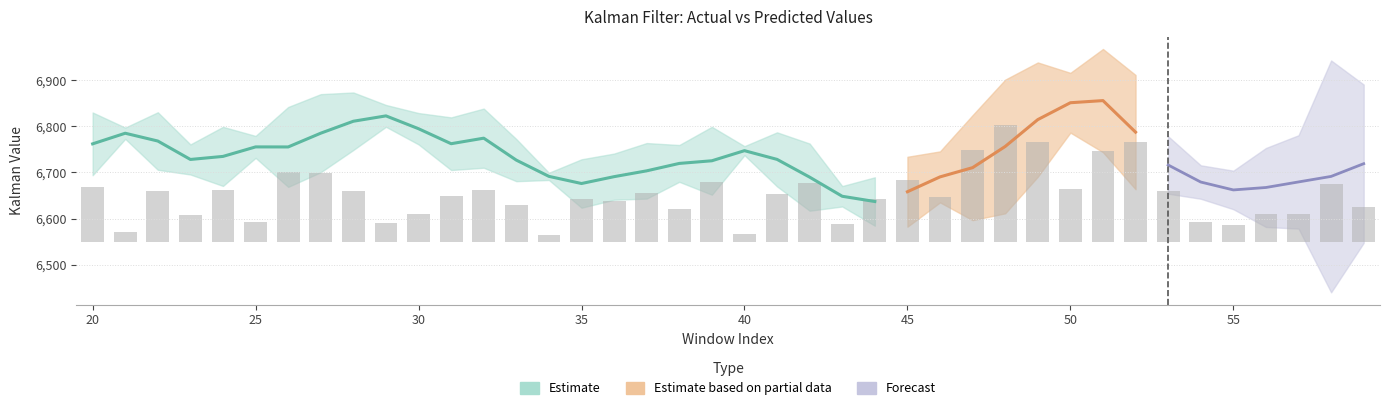

Reading left to right, what are all the values shown in this chart?

kalman_value_actual: 20=6795.9	21=6778.8	22=6736.9	23=6744.4	24=6766.7	25=6767.2	26=6798.5	27=6827.3	28=6842.1	29=6810.7	30=6777.7	31=6790.8	32=6742.2	33=6703.8	34=6687.6	35=6702.2	36=6715.9	37=6733.6	38=6739.5	39=6762.0	40=6742.3	41=6699.0	42=6653.4	43=6637.3	44=6663.2	45=6696.0	46=6718.0	47=6767.2	48=6828.6	49=6876.4	50=6883.4	51=6799.8	52=6725.4	53=6685.0	54=6667.1	55=6672.5	56=6684.5	57=6696.3	58=6727.3	59=6740.4
kalman_value_pred: 20=6761.9	21=6784.9	22=6768.0	23=6728.1	24=6734.7	25=6755.3	26=6755.2	27=6785.1	28=6810.9	29=6822.5	30=6794.7	31=6762.2	32=6774.2	33=6726.7	34=6691.5	35=6676.0	36=6690.8	37=6703.5	38=6719.5	39=6725.3	40=6747.2	41=6728.3	42=6689.8	43=6648.3	44=6637.0	45=6658.1	46=6690.3	47=6710.4	48=6756.2	49=6814.5	50=6851.0	51=6855.6	52=6787.3	53=6716.1	54=6679.2	55=6662.1	56=6667.4	57=6679.4	58=6691.4	59=6718.9
kalman_value_abs_error: 20=34.0	21=6.1	22=31.2	23=16.3	24=32.0	25=11.9	26=43.3	27=42.3	28=31.1	29=11.8	30=17.0	31=28.5	32=32.0	33=22.8	34=3.9	35=26.2	36=25.0	37=30.1	38=19.9	39=36.8	40=4.9	41=29.3	42=36.4	43=11.1	44=26.2	45=37.9	46=27.6	47=56.9	48=72.4	49=61.9	50=32.4	51=55.9	52=61.9	53=31.1	54=12.1	55=10.4	56=17.1	57=16.9	58=35.9	59=21.4